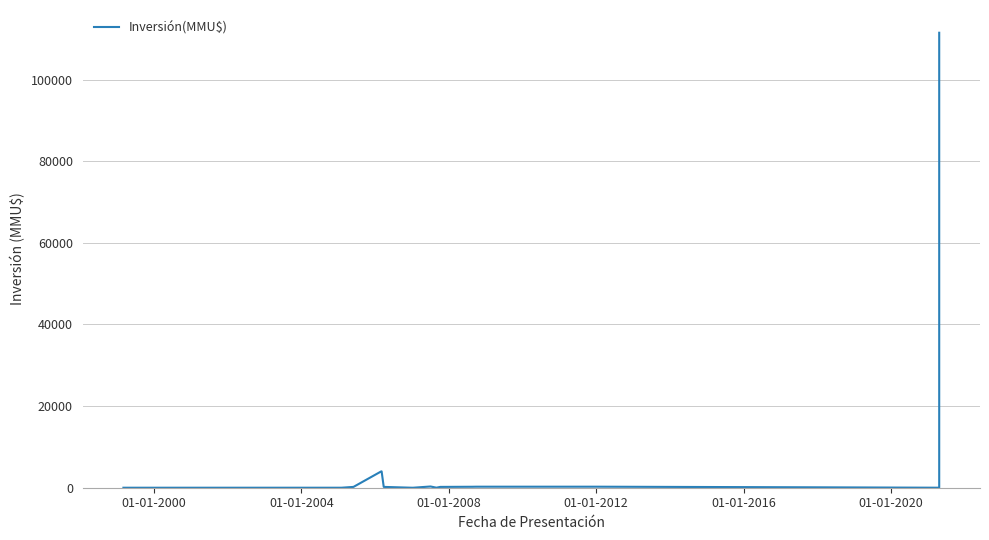

Reading right to left, list all the values displayed in this chart.

111488	1	100	250	250	250	234	200	10	300	0	0	200	4000	4000	200	0	0